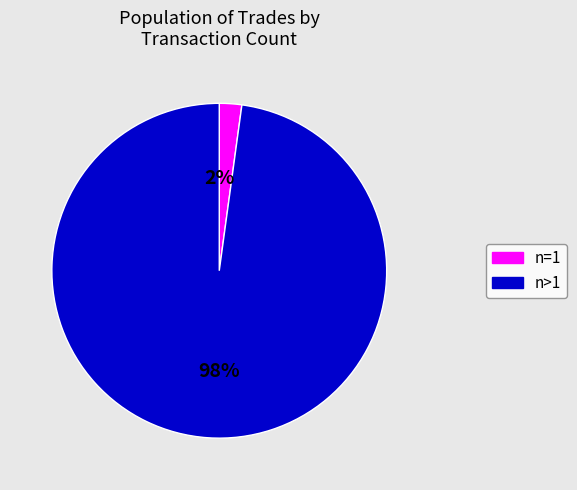

To the nearest percent, what is the difference between the largest and smallest slice percentages?

96%